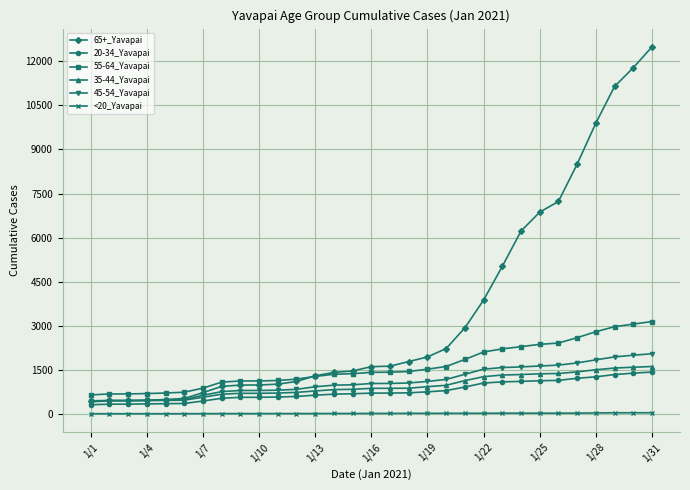

Is this an area chart (filled region under the line)?

No